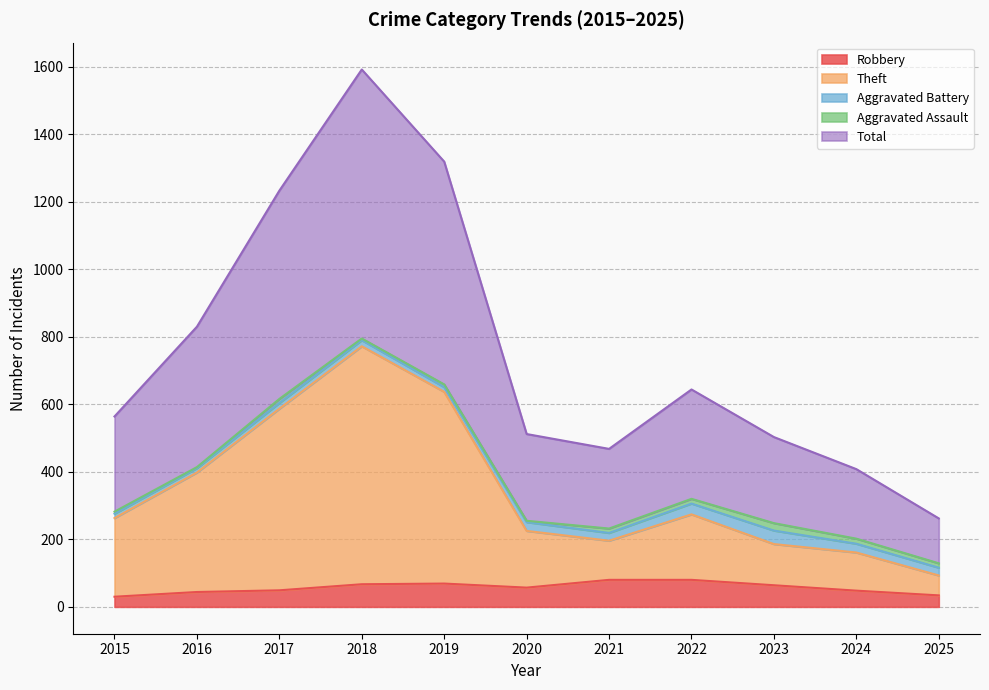

How many lines are shown in the chart?

5